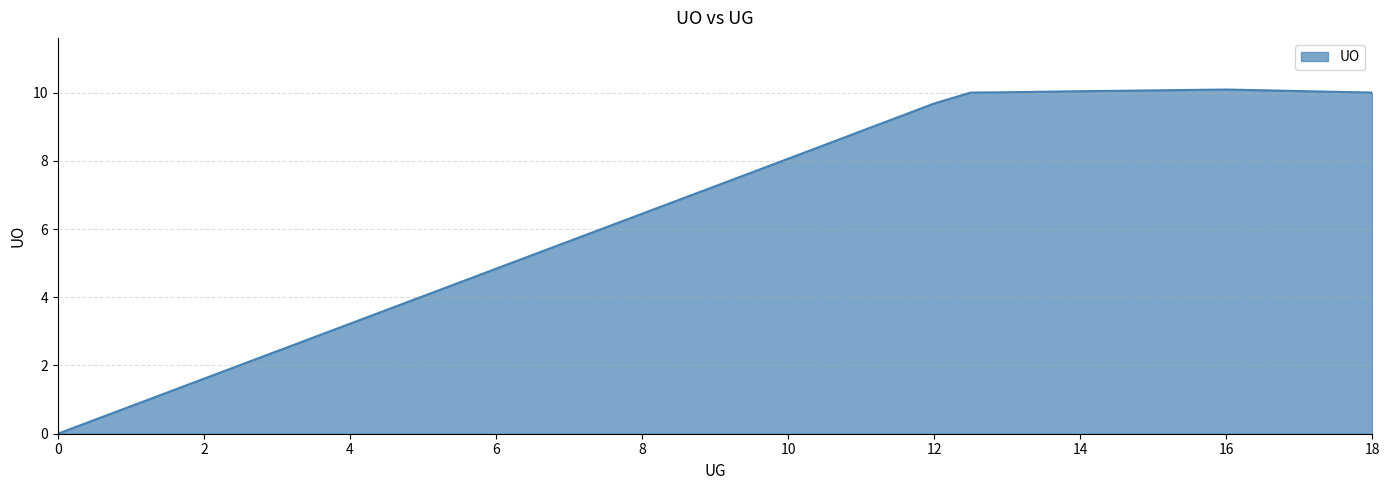

What is the maximum value shown in the chart?

10.1